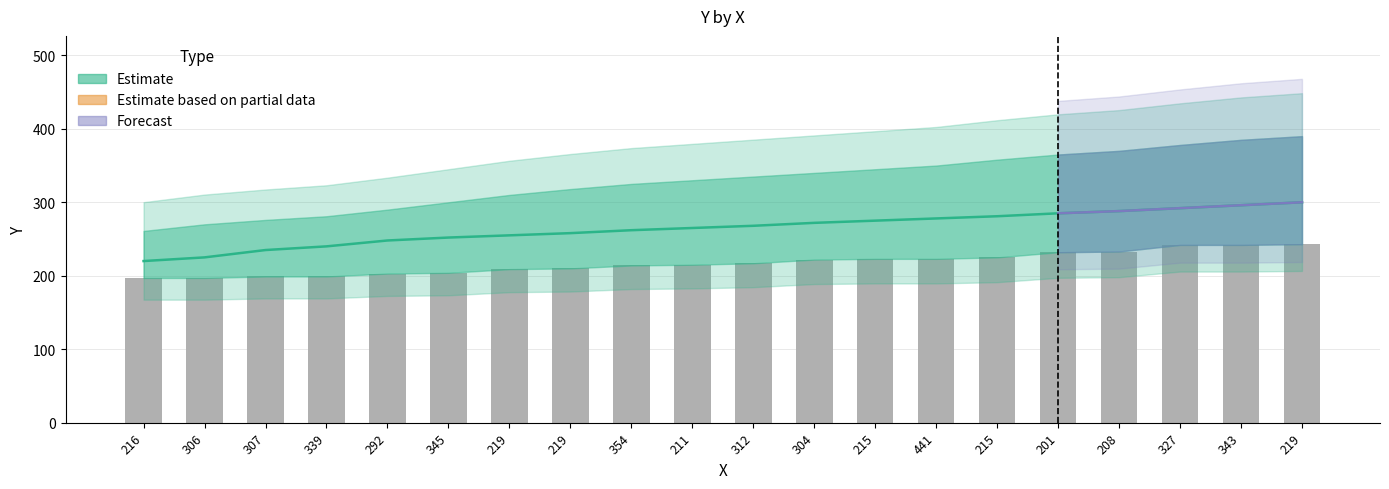

Reading right to left, transcribe all the data shown in this chart.

Y_lower: 219=243	343=242	327=242	208=233	201=232	215=225	441=223	215=223	304=222	312=217	211=215	354=214	219=210	219=209	345=204	292=203	339=199	307=199	306=197	216=197
Y_mid: 219=300	343=296	327=292	208=288	201=285	215=281	441=278	215=275	304=272	312=268	211=265	354=262	219=258	219=255	345=252	292=248	339=240	307=235	306=225	216=220